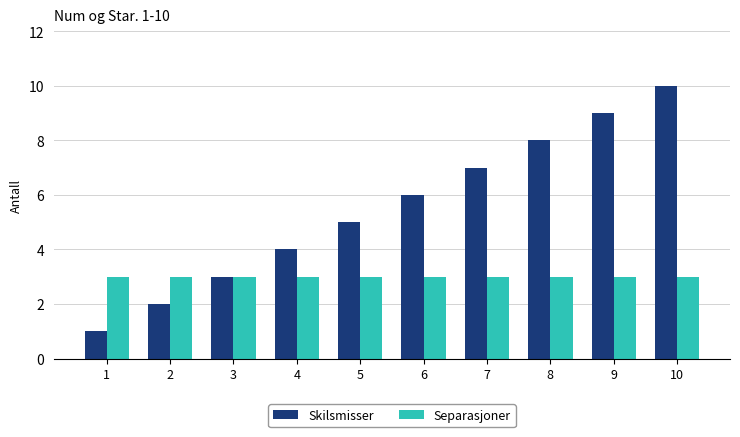

How many bars are there in total?

20